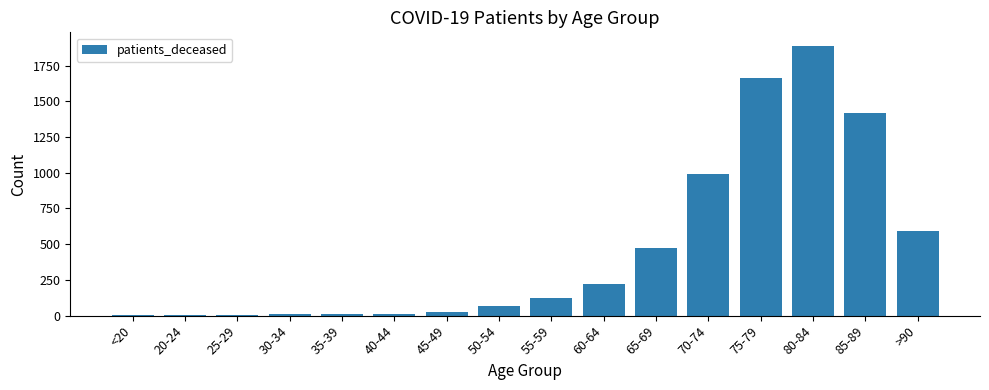

The chart shows a value of 11 at 40-44. True or false?

True